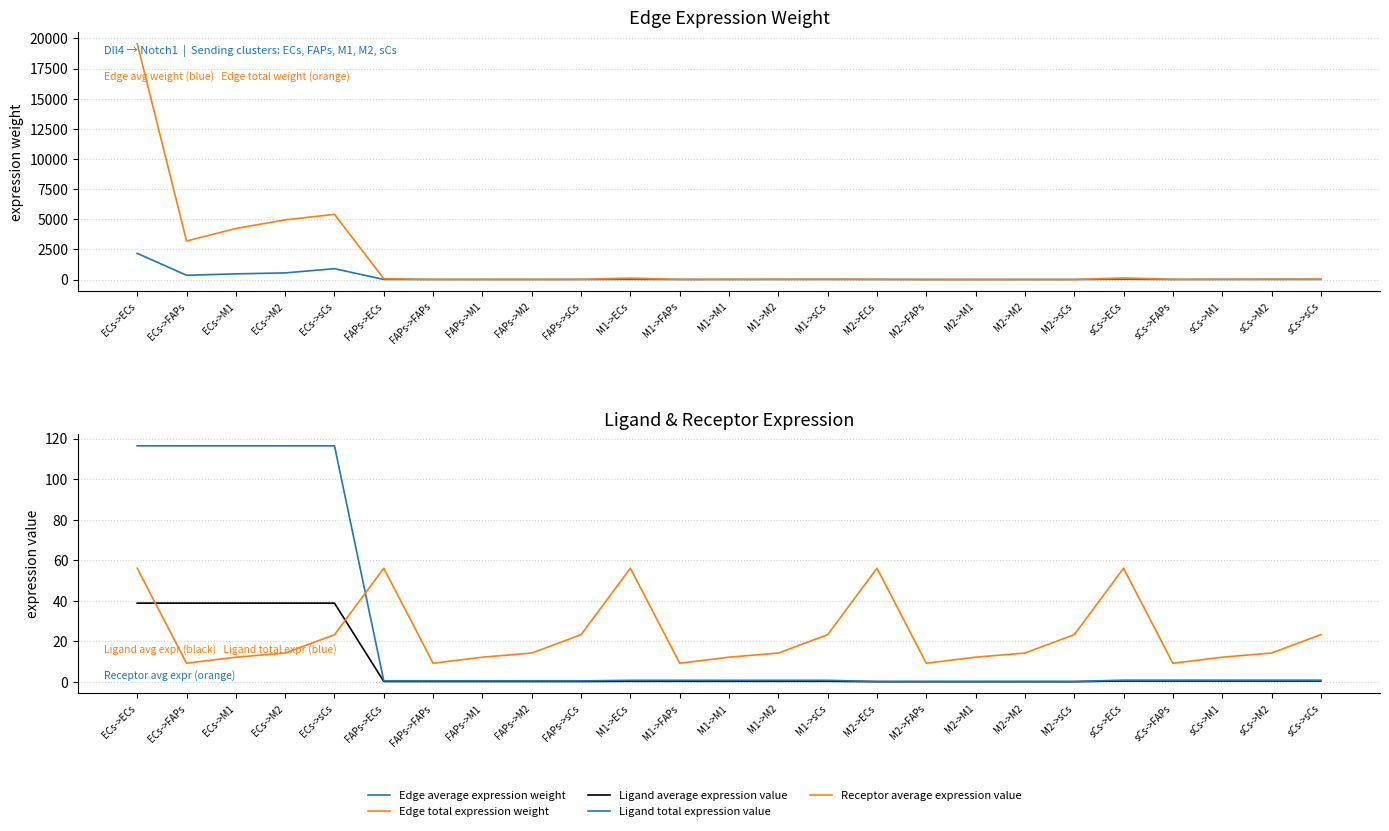

What is the difference between the highest and lowest values at ECs->M1?

4223.7